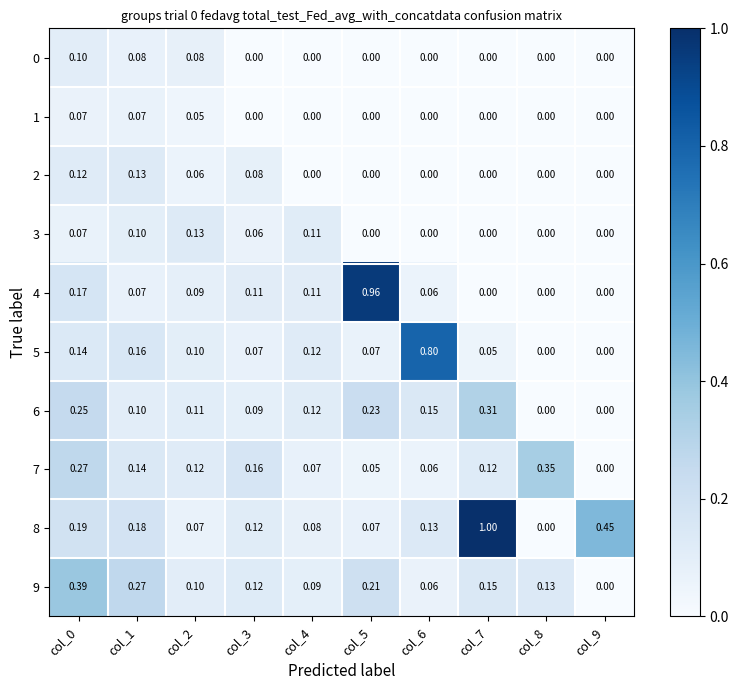

Is the value of 7 at col_8 greater than the value of 3 at col_7?

Yes